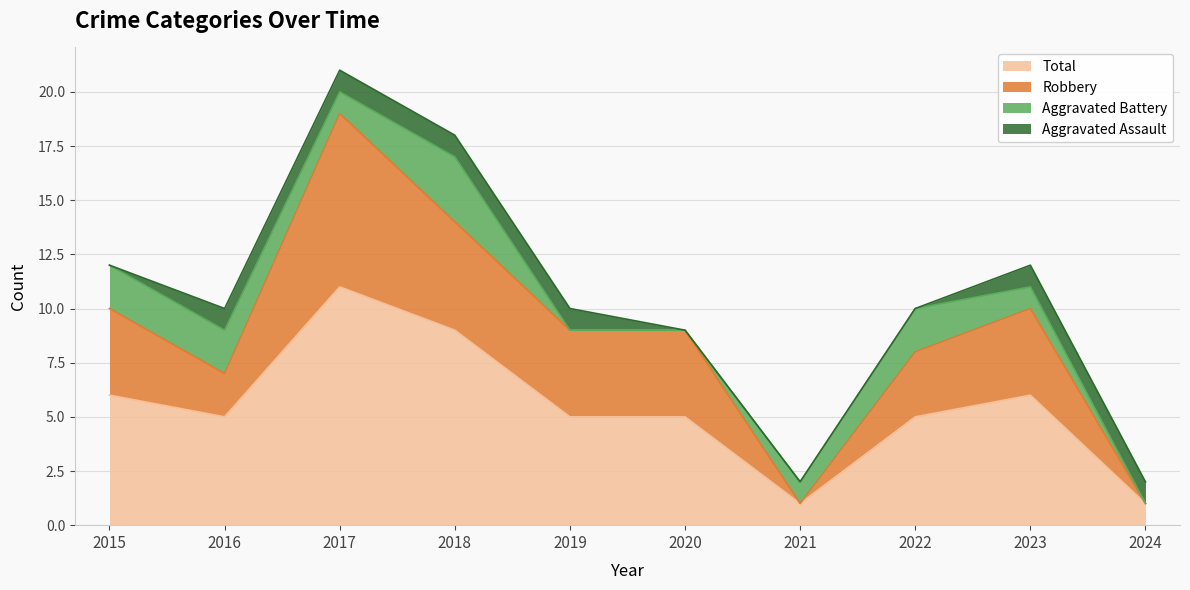

The Total series shows 6 at 2023. True or false?

True